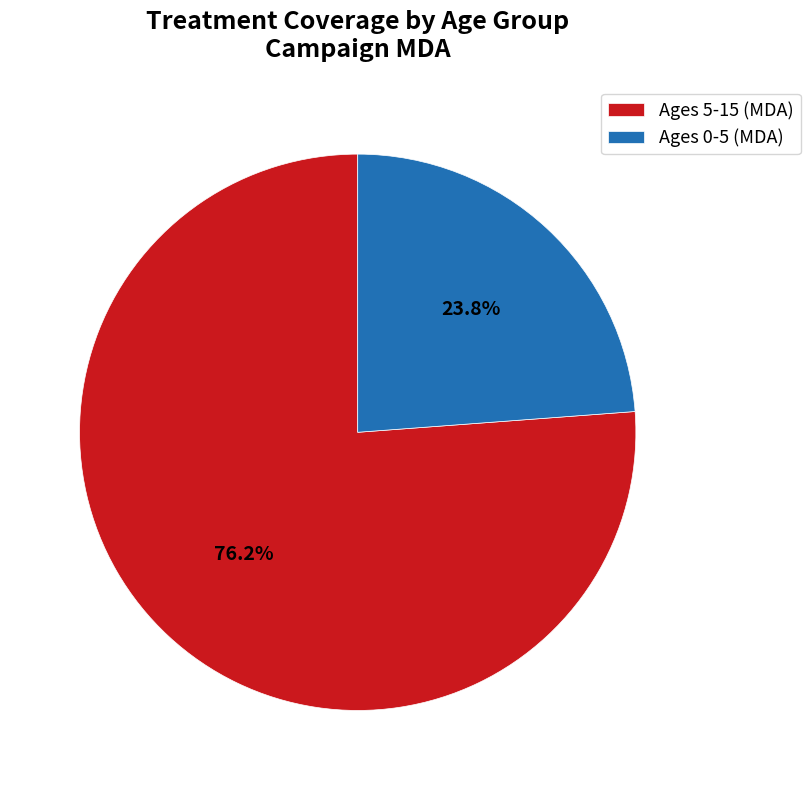

How many slices are in this pie chart?

2